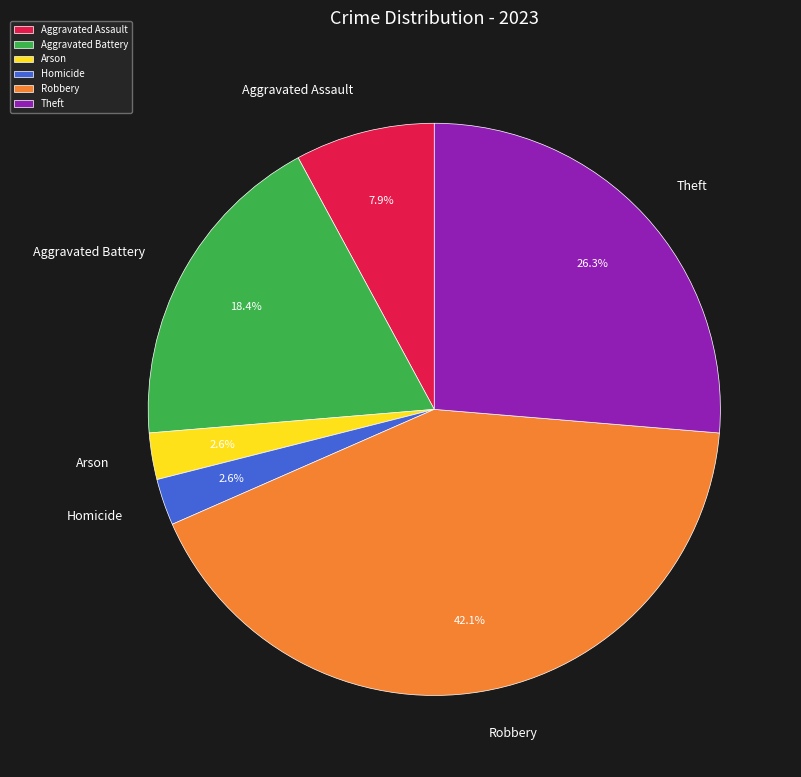

The Aggravated Battery slice represents 30% of the pie. True or false?

False